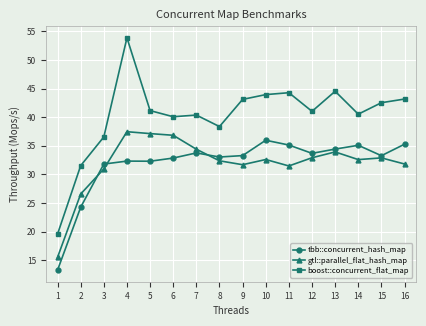

Which series has the largest total across all categories?

boost::concurrent_flat_map